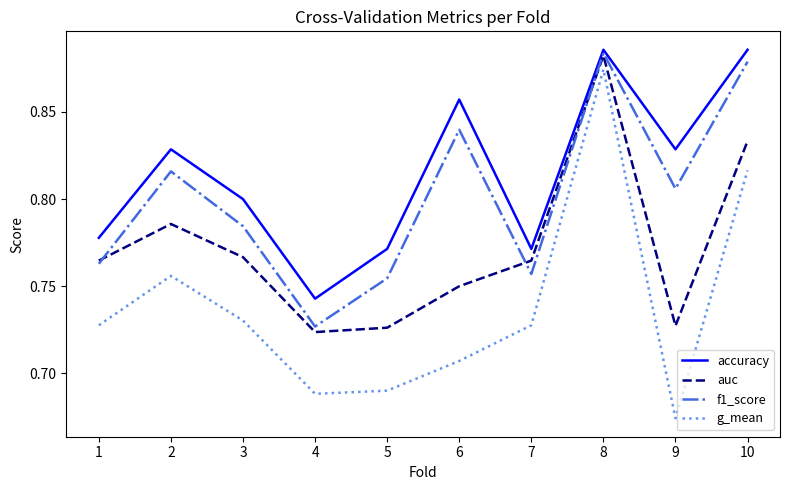

At which category does accuracy reach its first local valley?

4